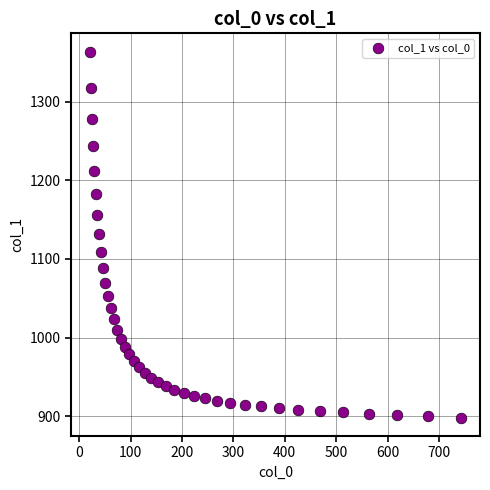

What is the range of X values (max minus min)?

723.9